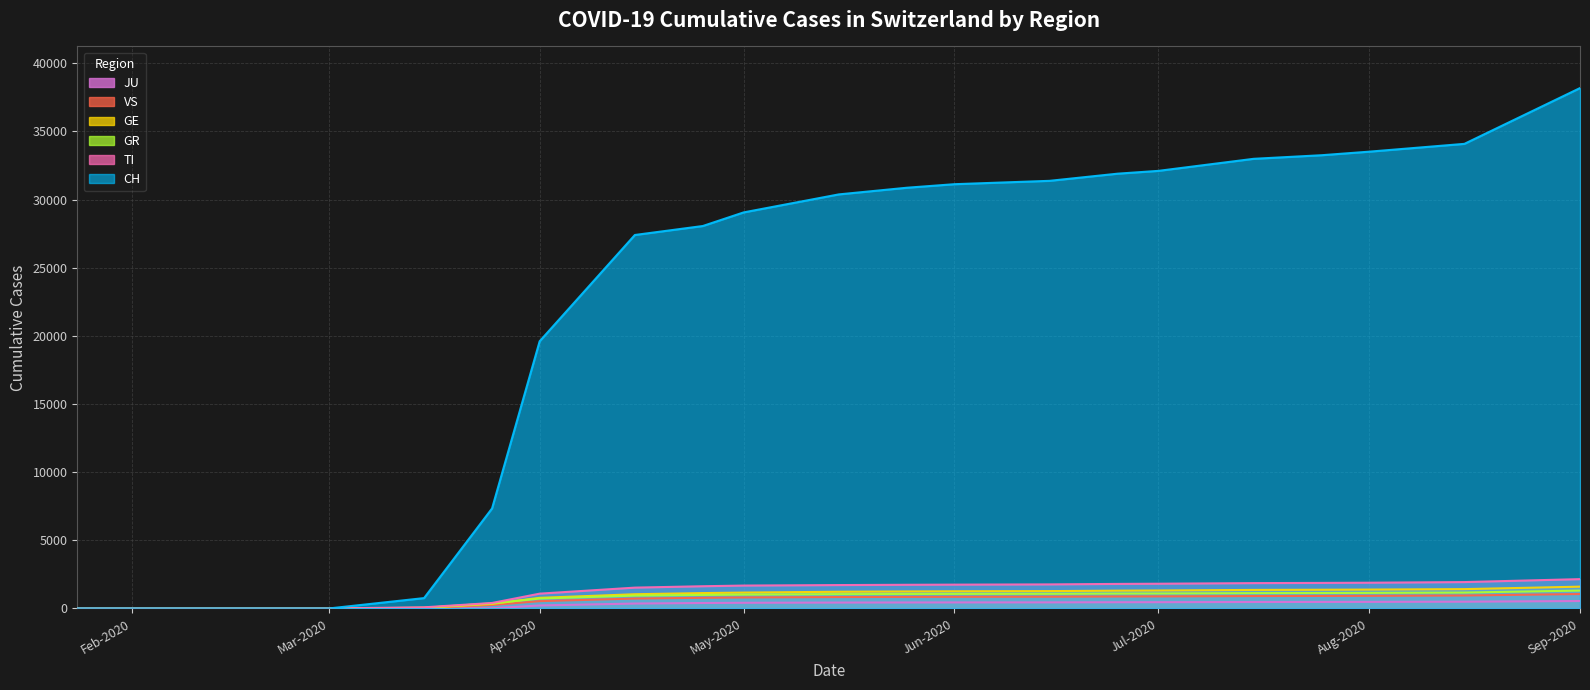

True or false: TI has a value of 2656 at 2020-07-25.

False